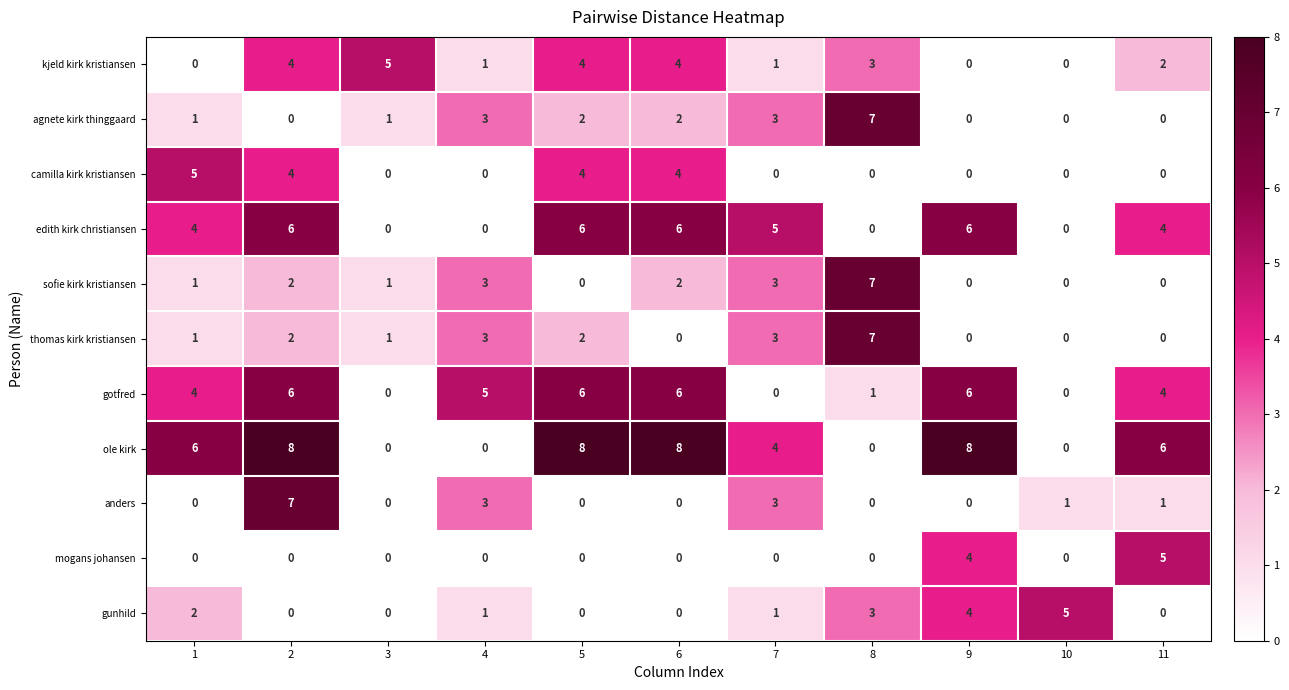

Count the edith kirk christiansen values in the range 0 to 6.

11